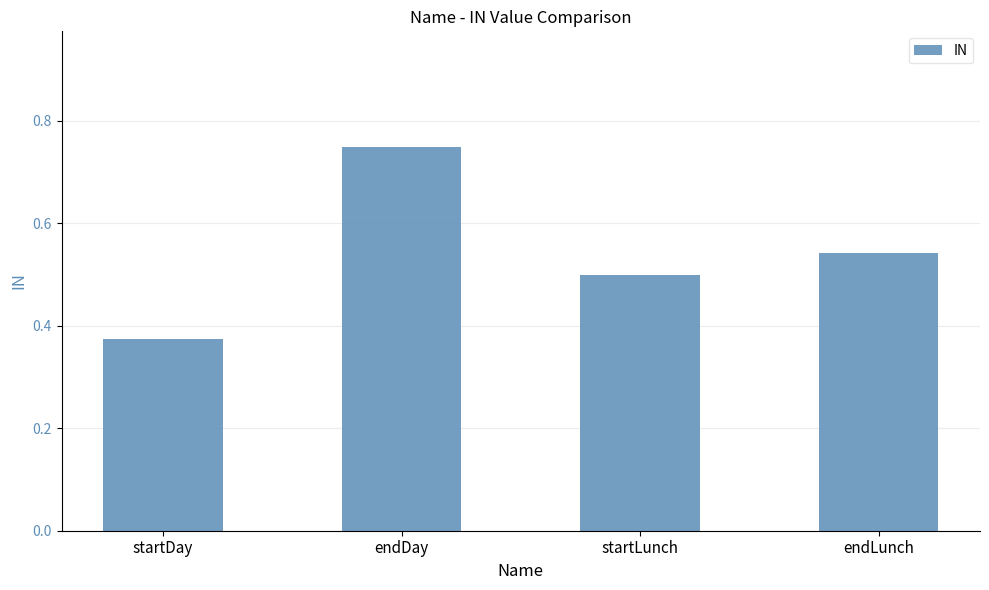

What is the sum of the values at startDay and endLunch?

0.9